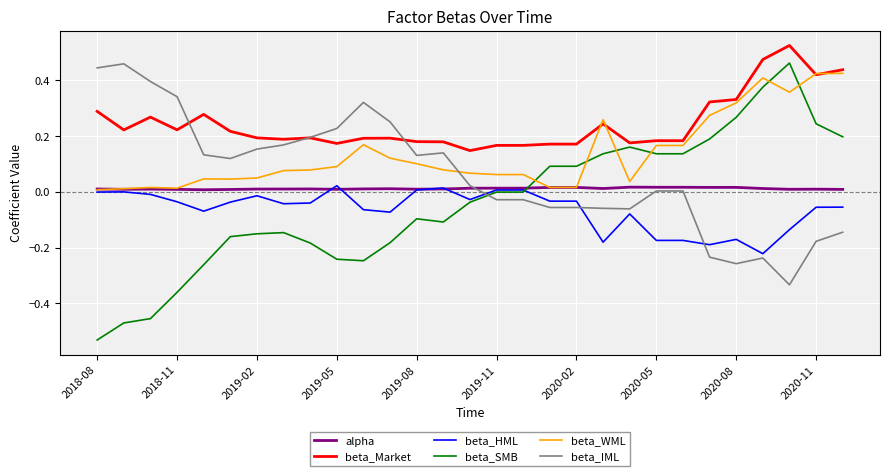

Which series has the largest total across all categories?

beta_Market